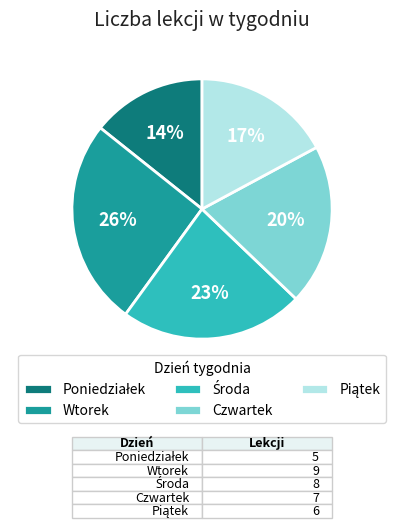

To the nearest percent, what is the average slice percentage?

20%